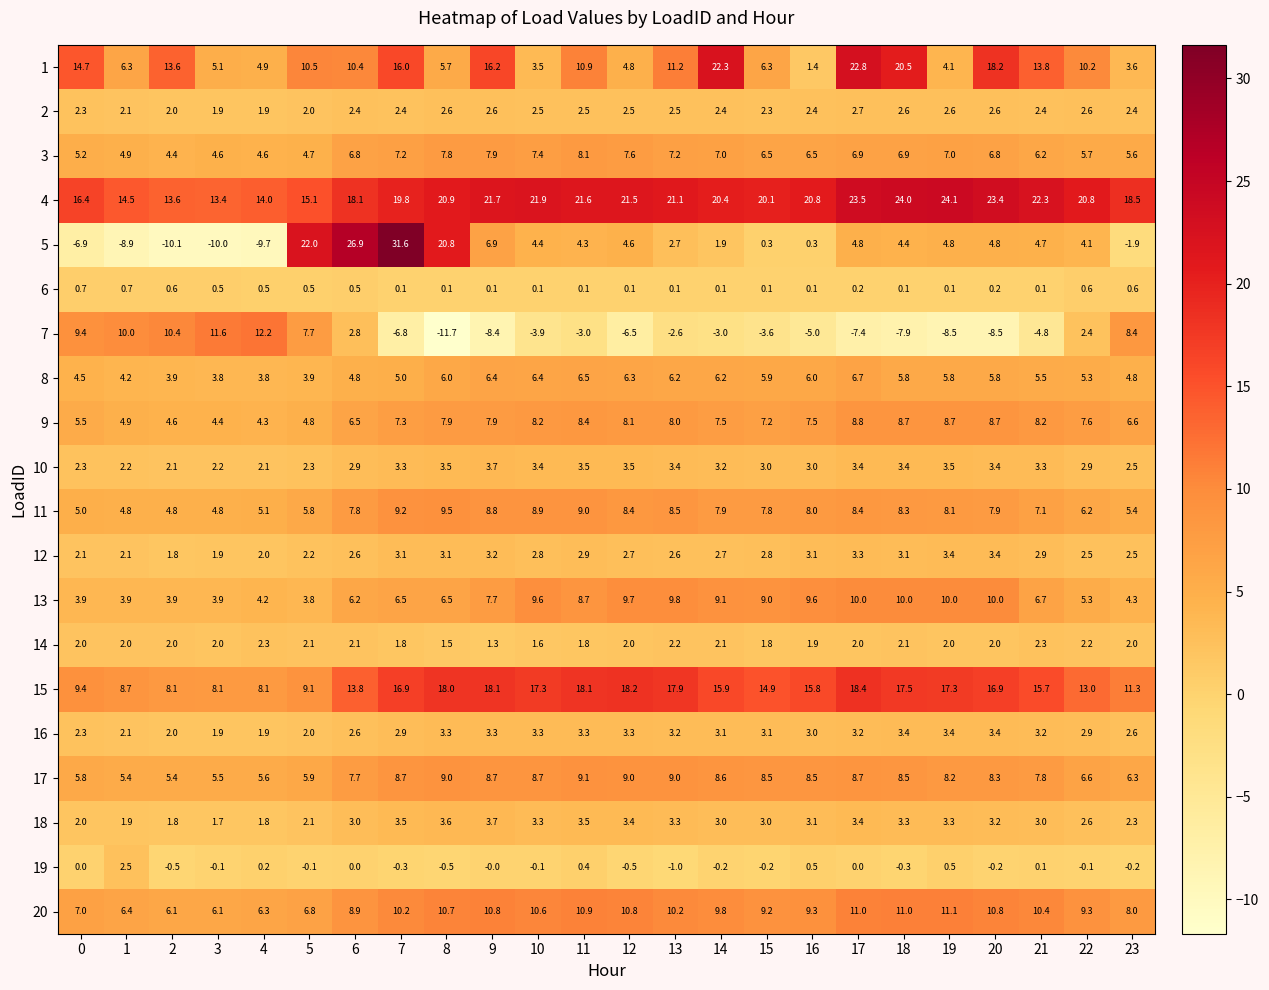

What is the sum of all 4 values?

471.5